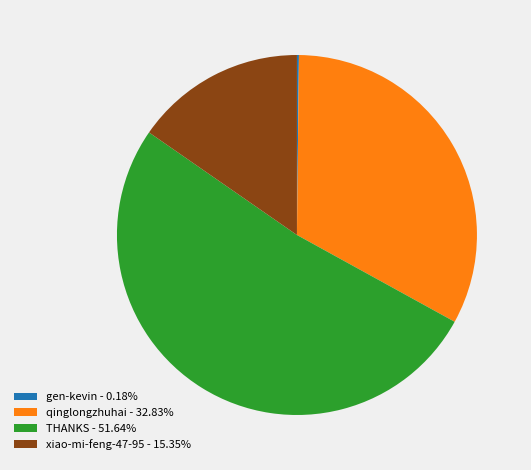

Approximately how many times larger is the value at qinglongzhuhai - 32.83% compared to xiao-mi-feng-47-95 - 15.35%?

2.1